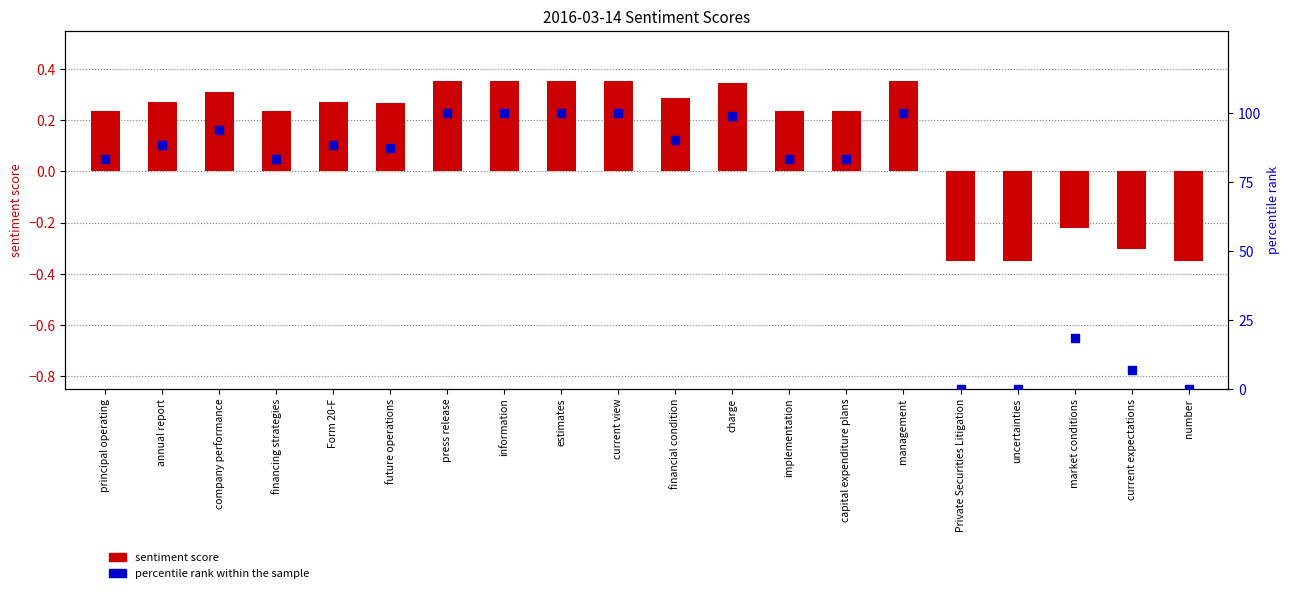

Which series reaches the maximum Y coordinate?

percentile rank within sample